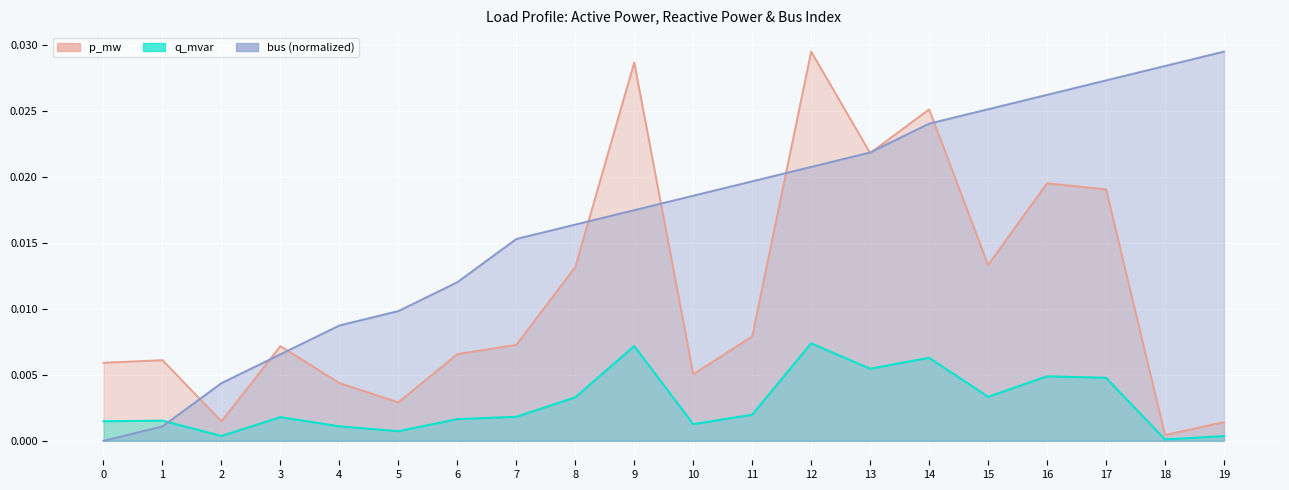

Between 8 and 3, which is larger?

8